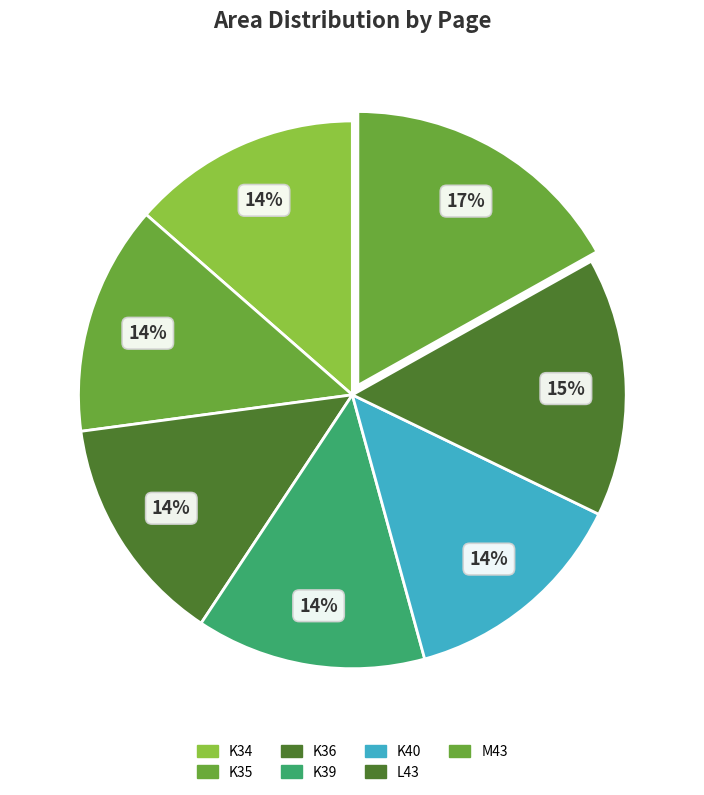

True or false: K34 accounts for 14% of the total.

True